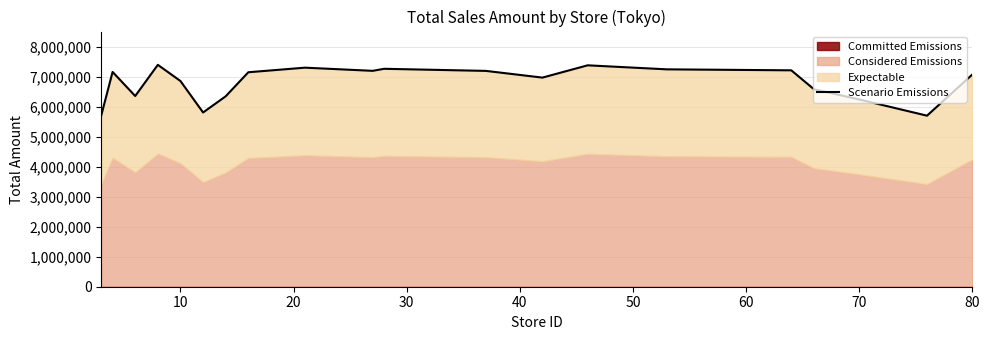

Count the number of categories in the chart.

20